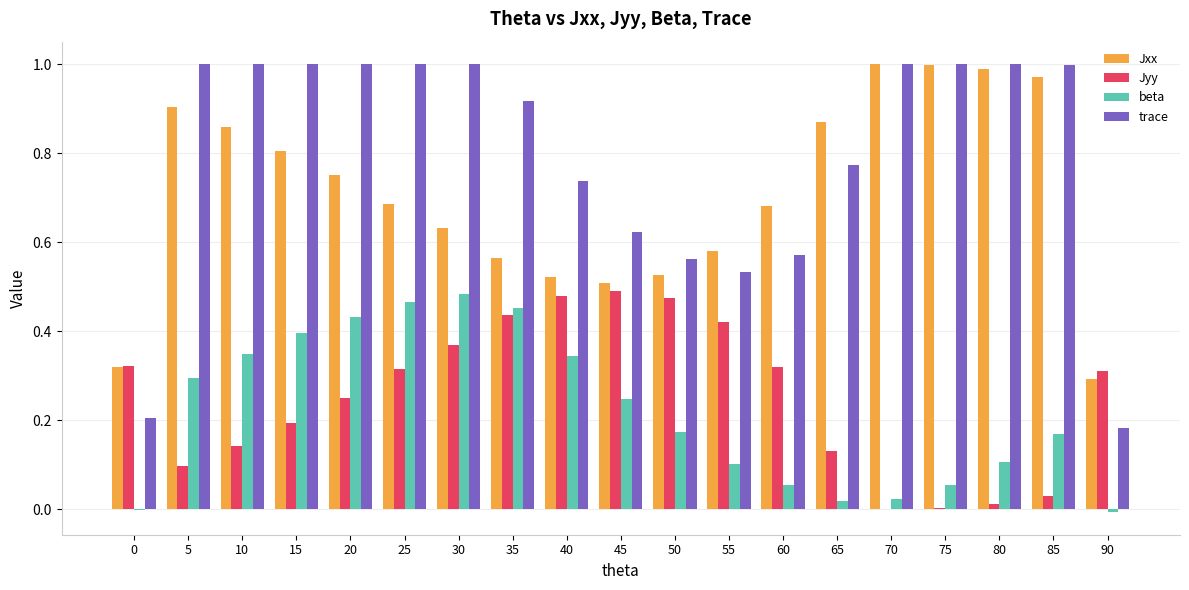

Is it true that beta equals 0.1 at 80?

True